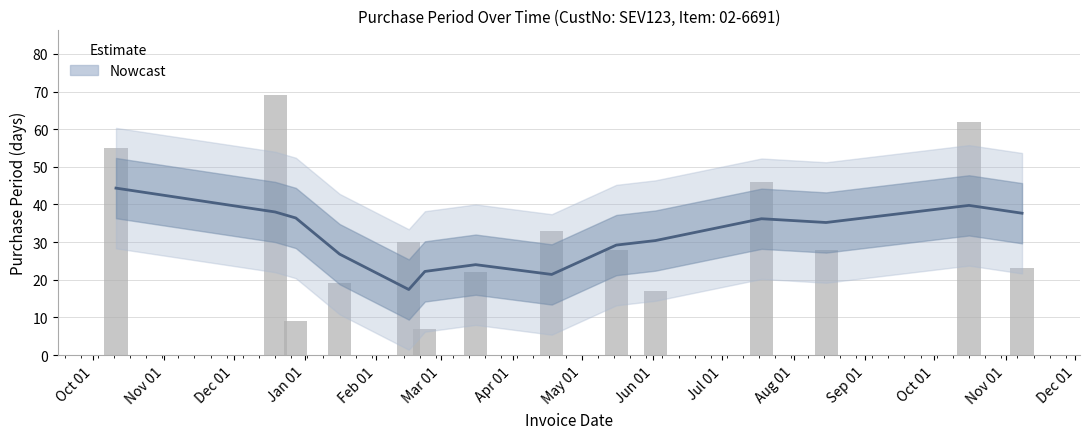

Are the bars grouped side by side (vs. stacked)?

No